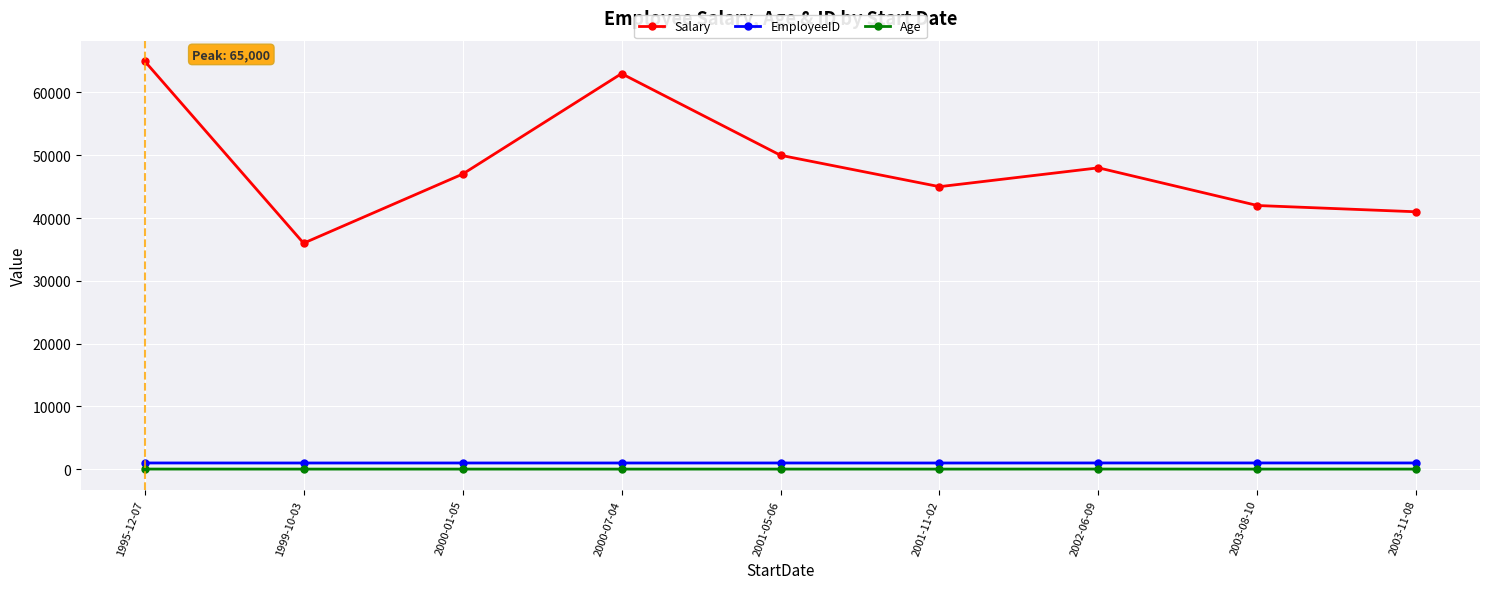

At which category does Salary reach its first local peak?

2000-07-04